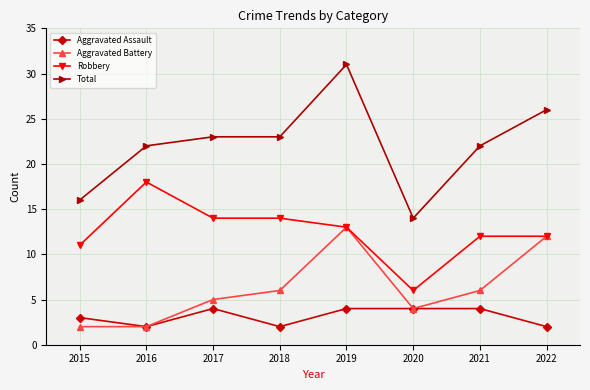

Which category has the lowest value in the Robbery series?

2020